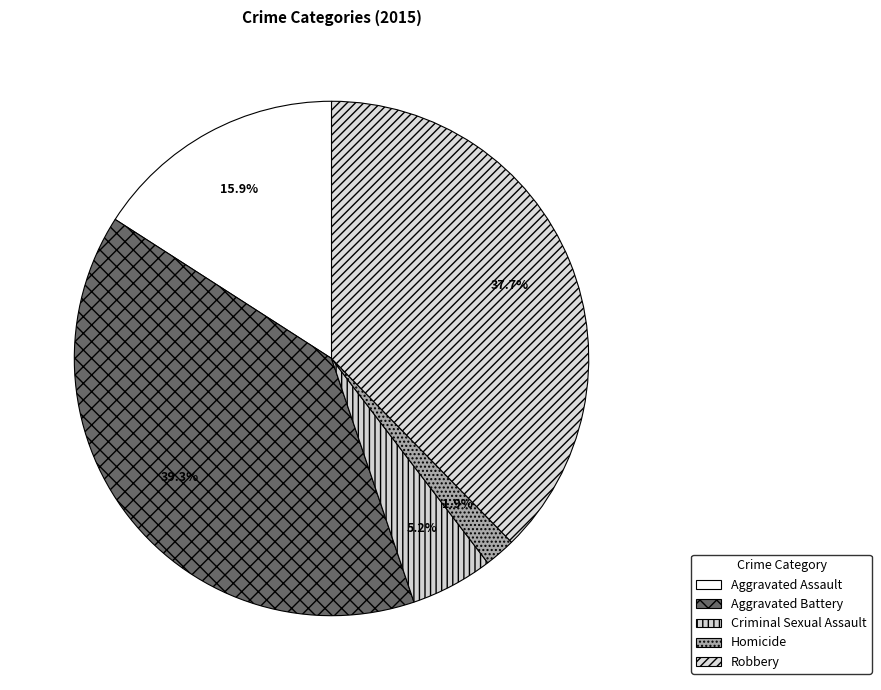

What is the change in value from Aggravated Battery to Criminal Sexual Assault?

-105